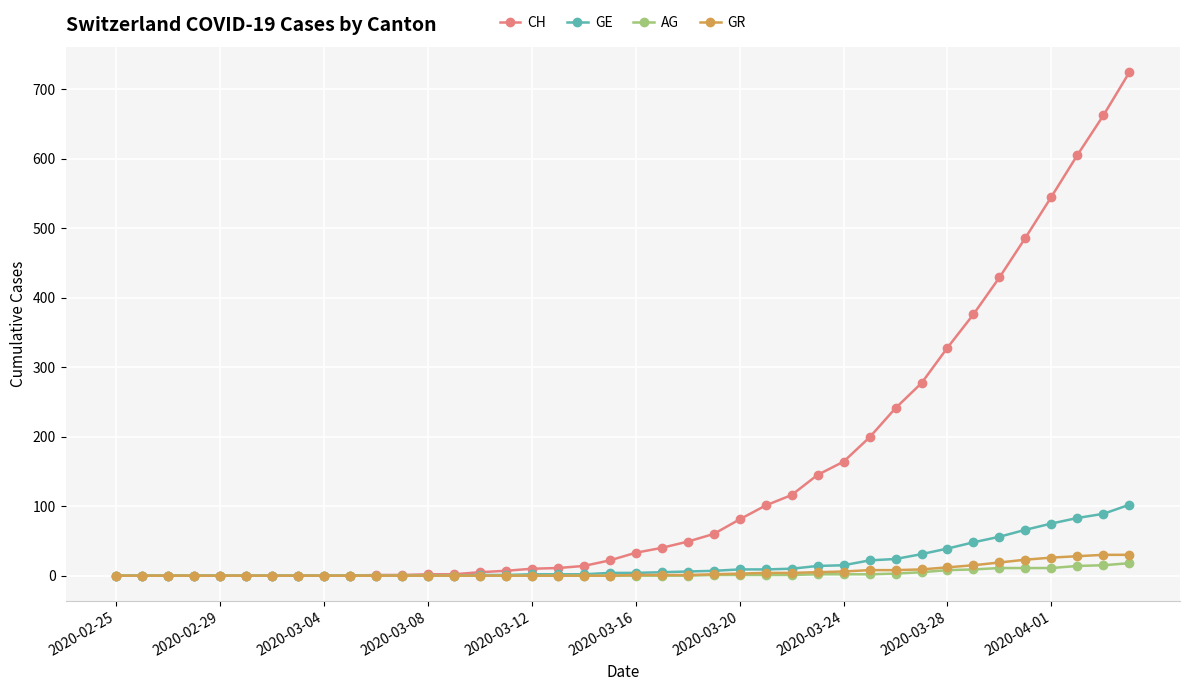

Which series has the largest total across all categories?

CH